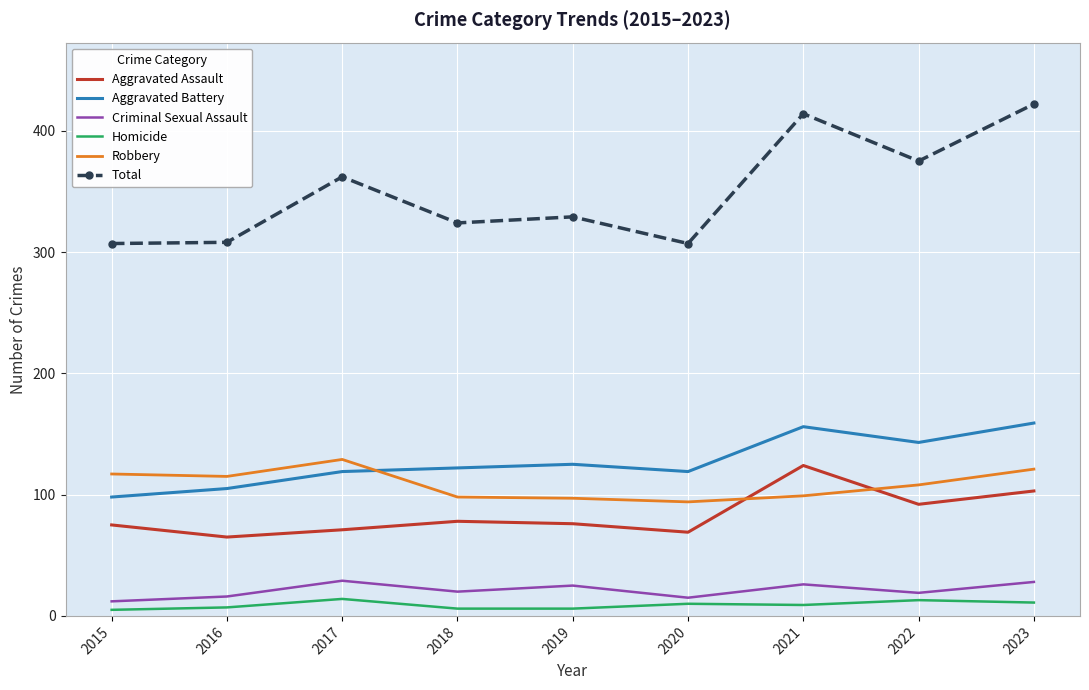

Is the value of Aggravated Assault at 2015 greater than the value of Robbery at 2015?

No